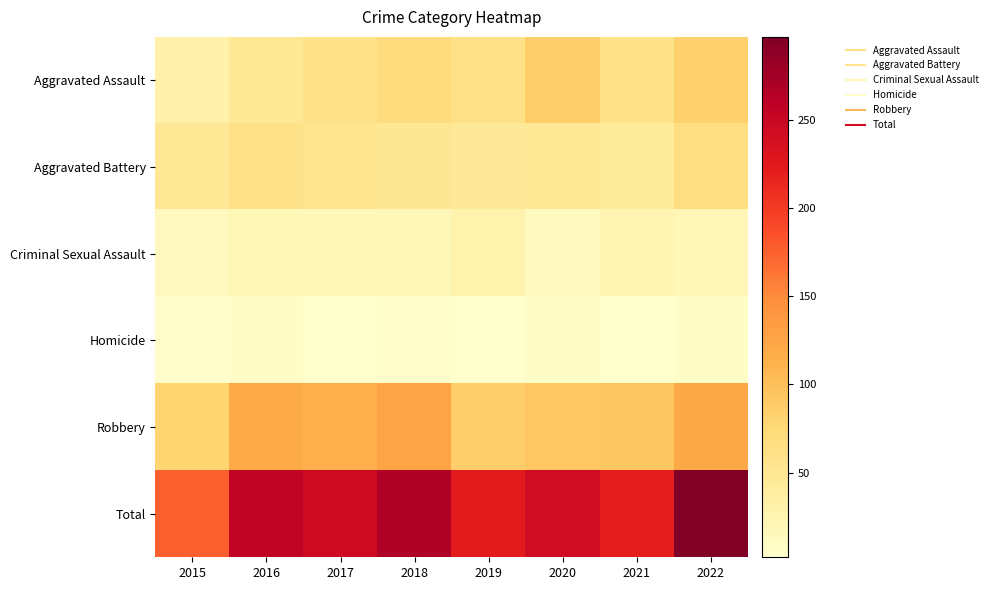

Reading left to right, list all the values displayed in this chart.

Aggravated Assault: 2015=30	2016=49	2017=58	2018=69	2019=61	2020=85	2021=58	2022=83
Aggravated Battery: 2015=48	2016=59	2017=52	2018=50	2019=45	2020=47	2021=43	2022=66
Criminal Sexual Assault: 2015=13	2016=19	2017=19	2018=19	2019=29	2020=12	2021=24	2022=20
Homicide: 2015=4	2016=8	2017=2	2018=5	2019=3	2020=6	2021=2	2022=6
Robbery: 2015=80	2016=120	2017=114	2018=125	2019=85	2020=92	2021=94	2022=122
Total: 2015=175	2016=255	2017=245	2018=268	2019=223	2020=242	2021=221	2022=297